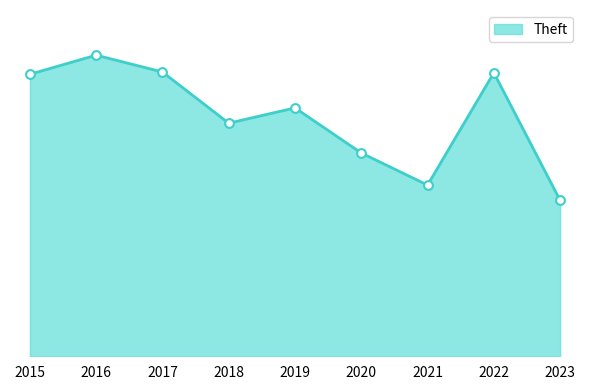

What is the change in value from 2016 to 2017?

-22